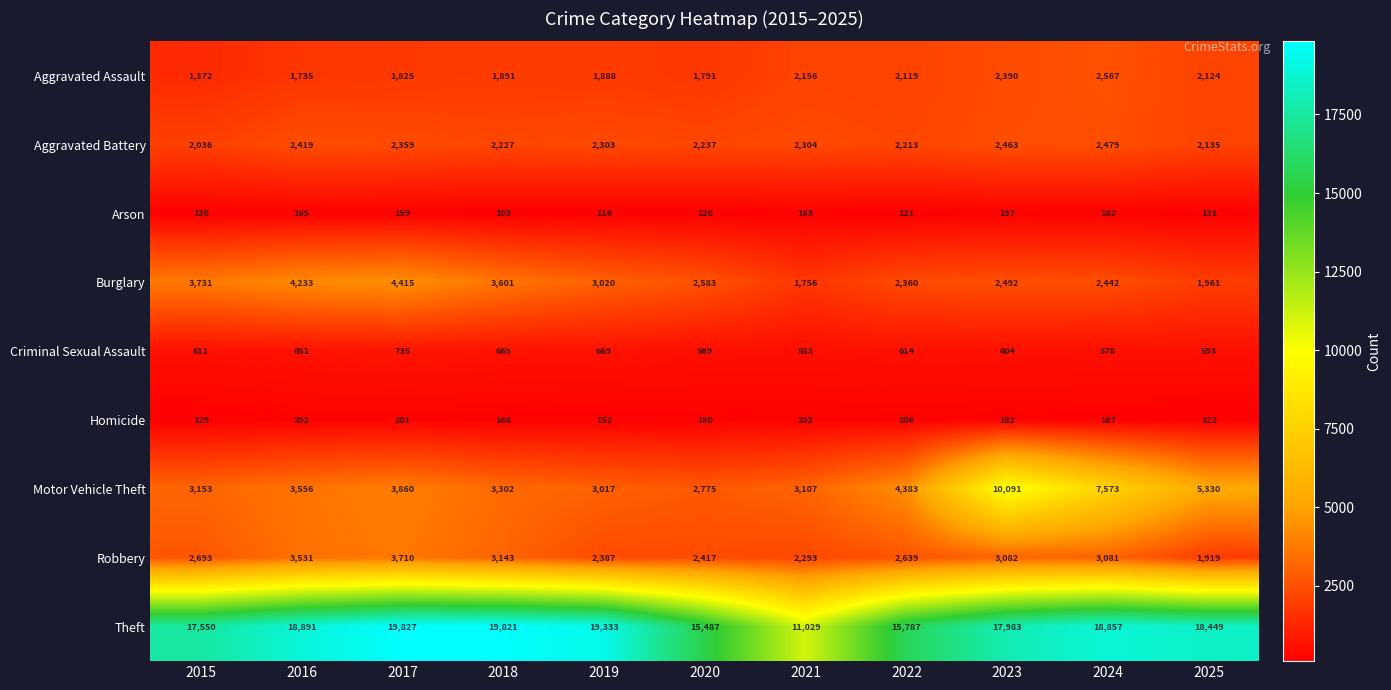

At which category is the sum across all series the highest?

2023